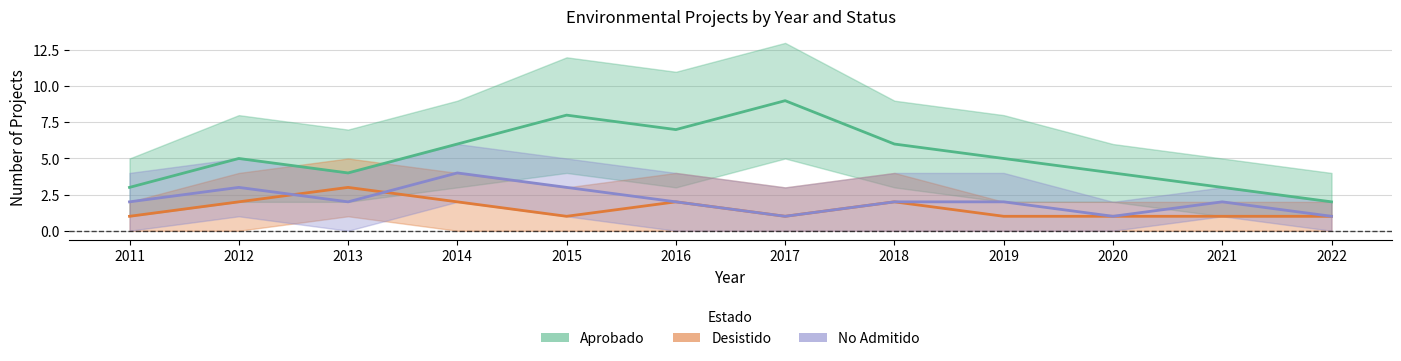

True or false: Aprobado and Desistido intersect in this chart.

False